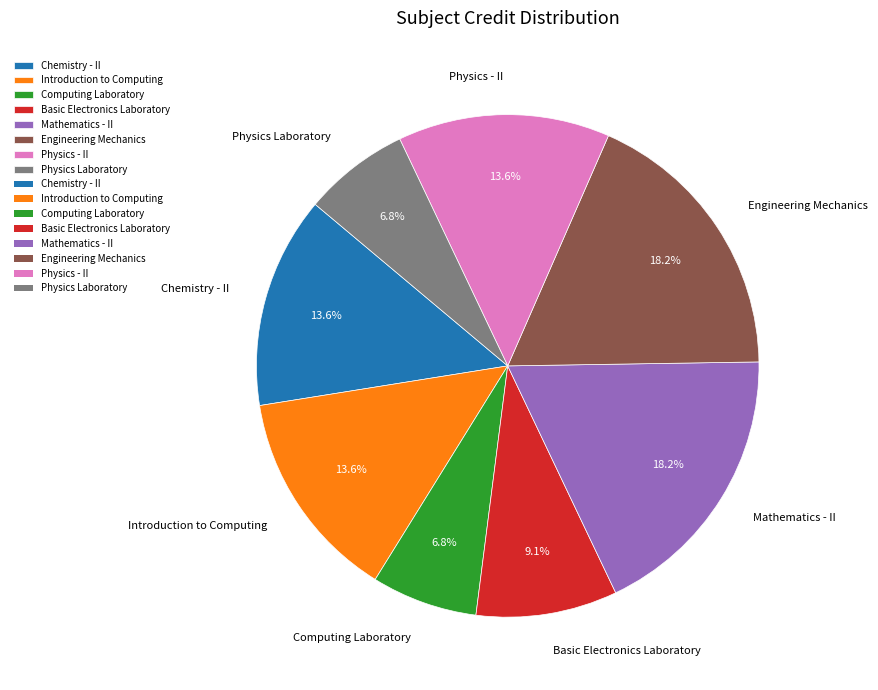

What percentage is the Physics - II slice, to the nearest percent?

14%